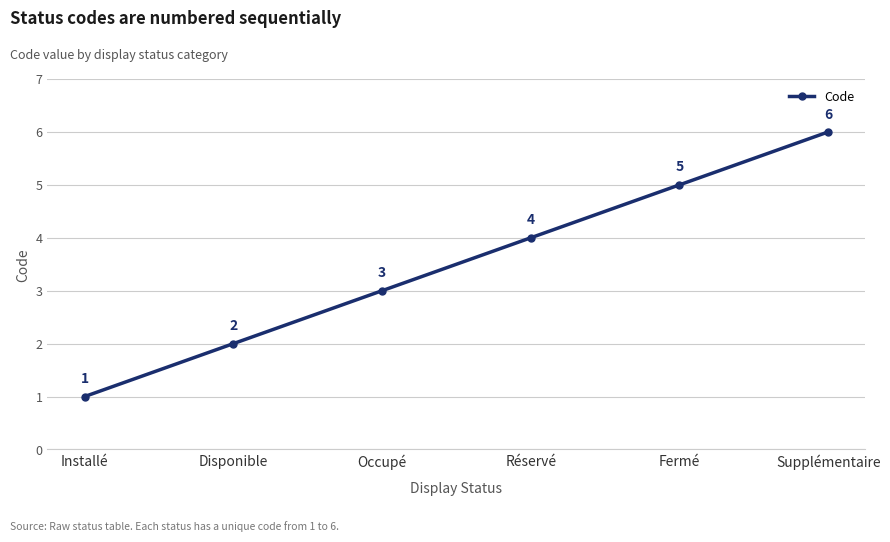

List the labels in order of value, largest first.

Supplémentaire, Fermé, Réservé, Occupé, Disponible, Installé